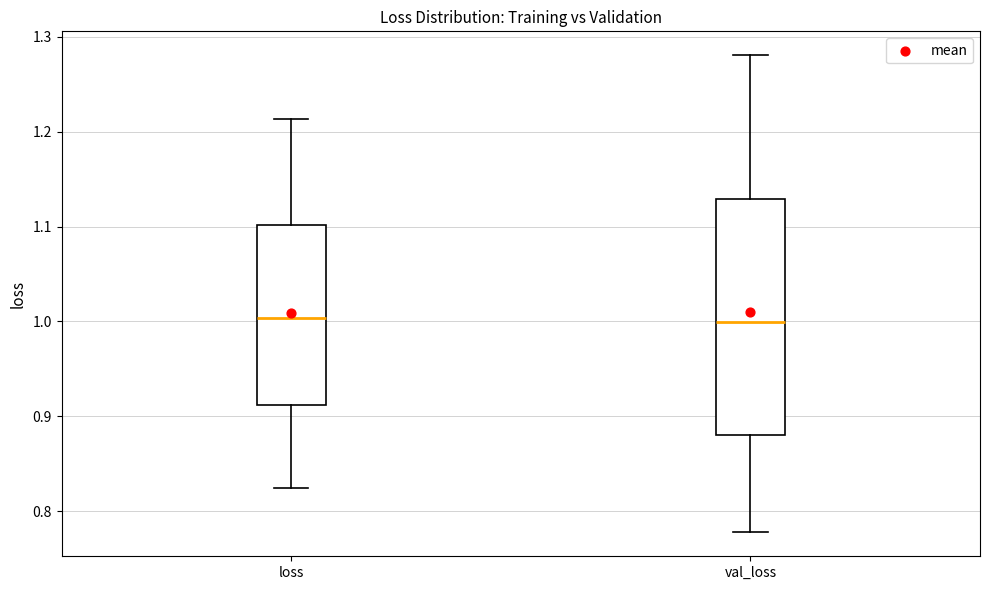

Which box is the tallest, from its lower edge to its upper edge?

val_loss